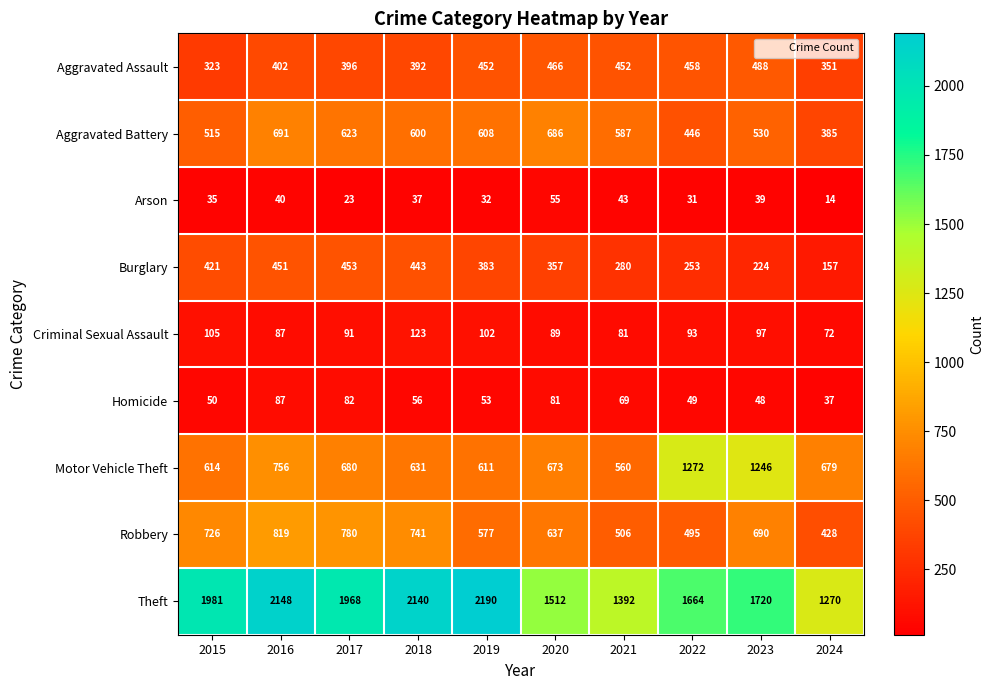

What is the greatest value displayed?

2190